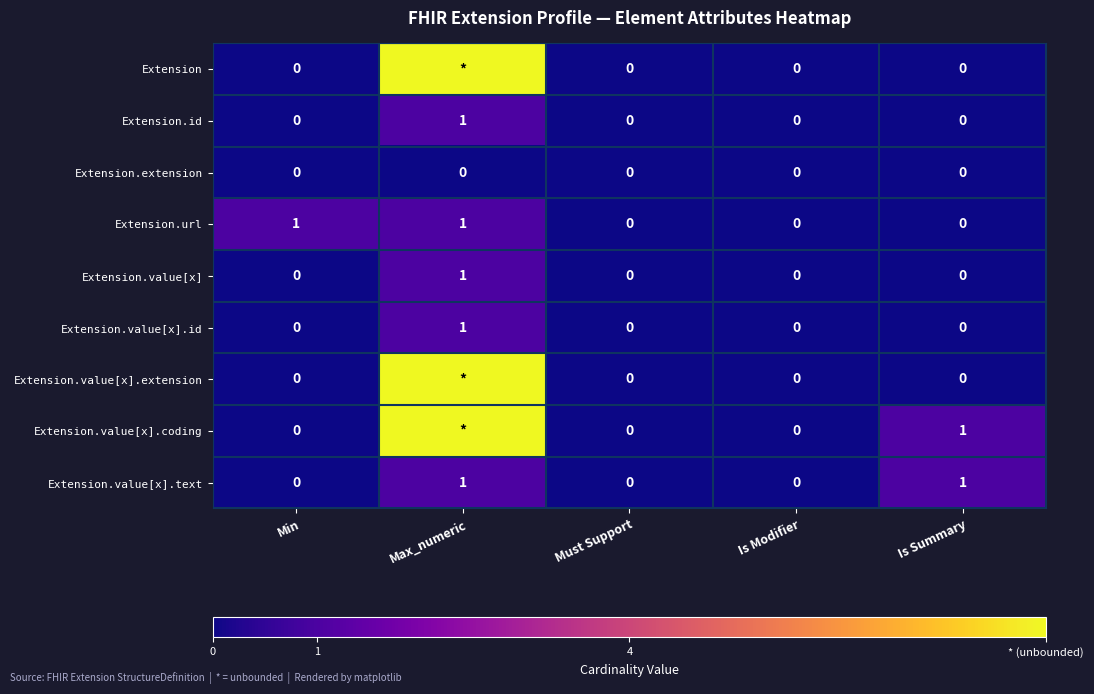

Count the Extension.value[x].text values in the range 0 to 1.

5